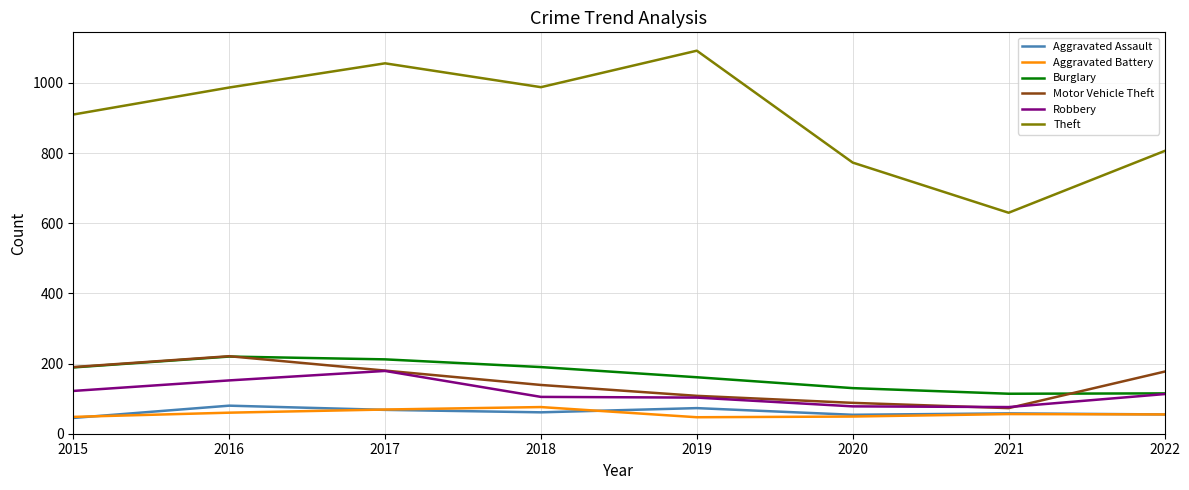

What is the difference between the highest and lowest values at 2015?

865